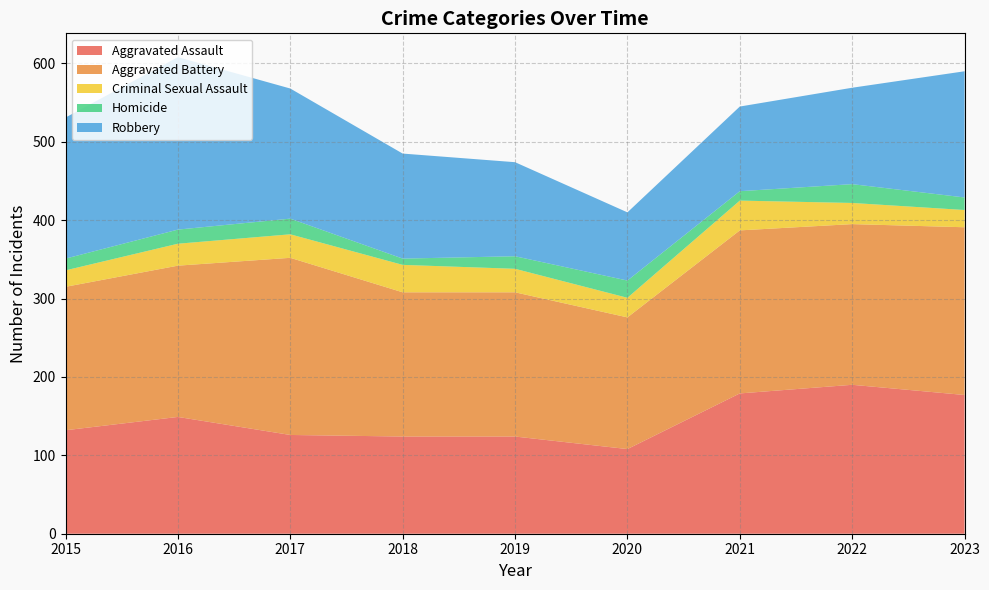

Reading left to right, extract all data points from this chart.

Aggravated Assault: 132	149	126	124	124	108	179	190	177
Aggravated Battery: 183	193	226	184	184	168	208	205	214
Criminal Sexual Assault: 21	28	30	35	30	25	38	27	22
Homicide: 15	18	20	8	16	22	12	24	16
Robbery: 180	220	166	134	120	87	108	123	161